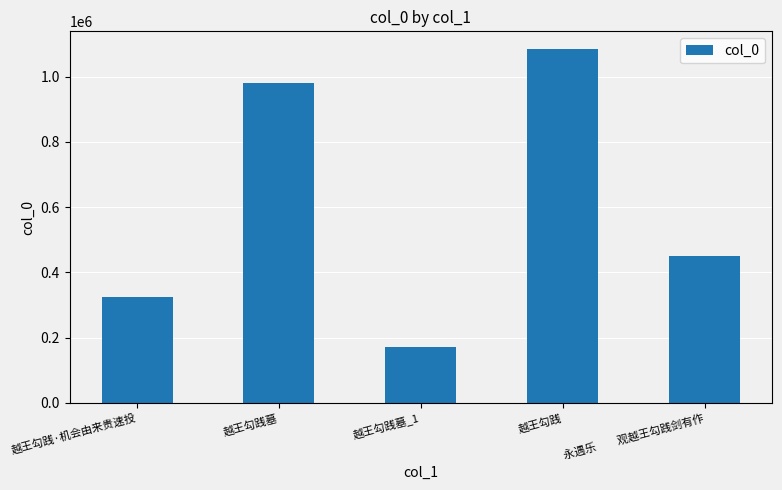

Count the number of categories in the chart.

5